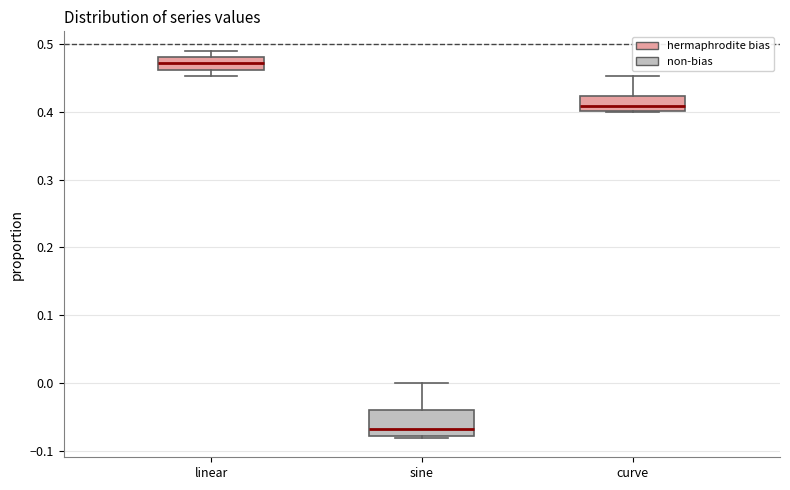

Which box has the lowest median line?

sine